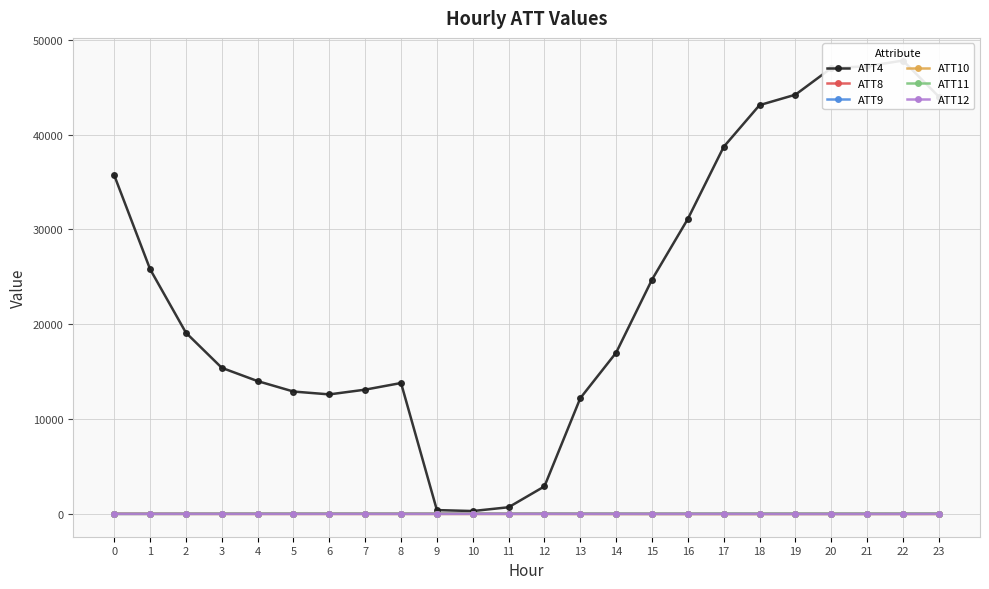

What is the value of the ATT8 point at the 6th from the left?

1.3